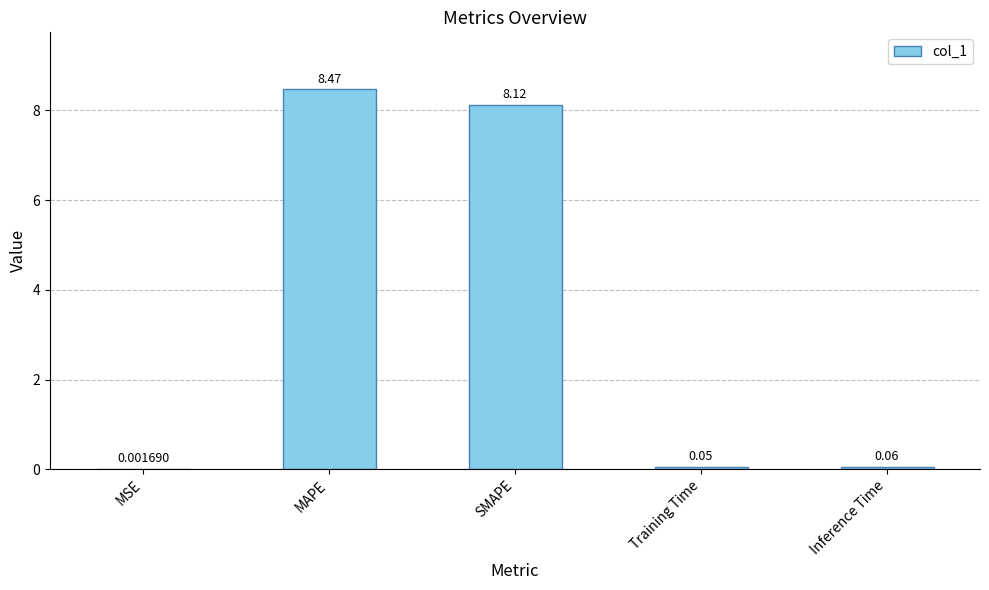

Where is the data nearest to the value 4?

Inference Time